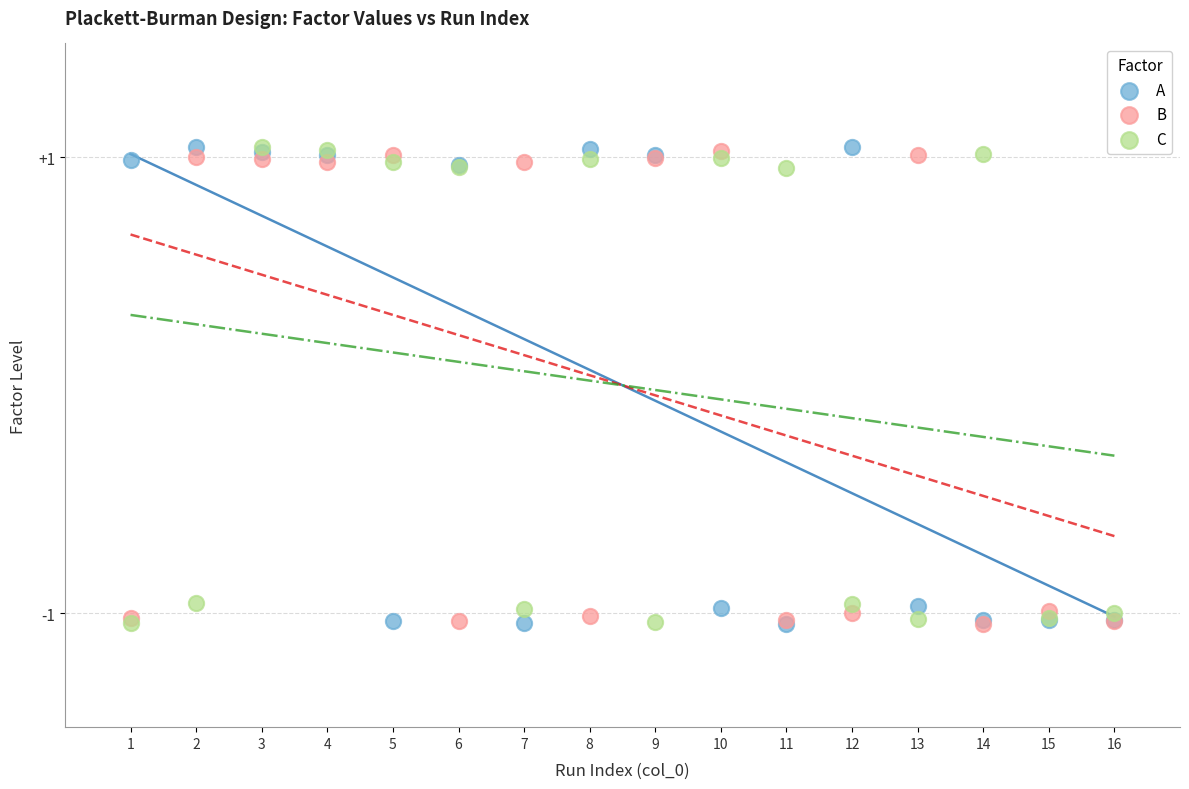

What are all the series names shown in the legend?

A, B, C